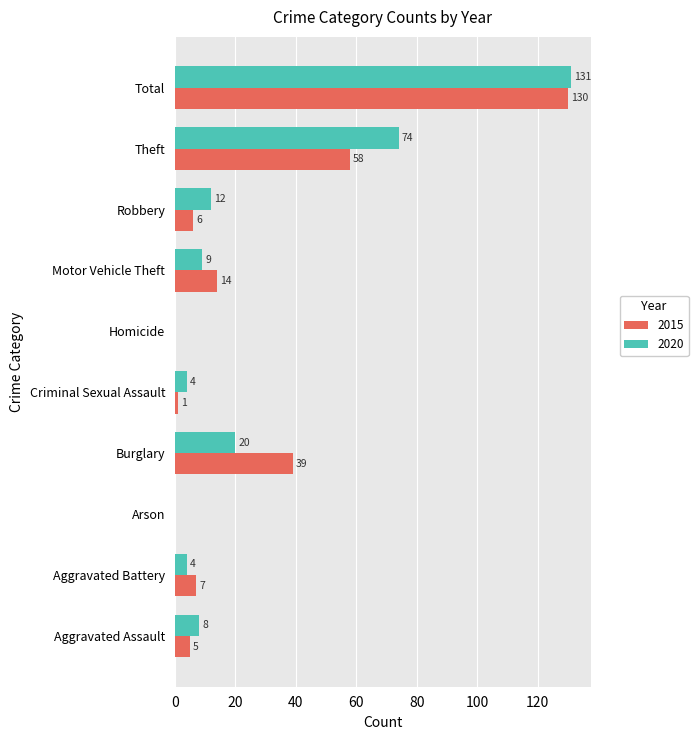

At which category is the sum across all series the highest?

Total